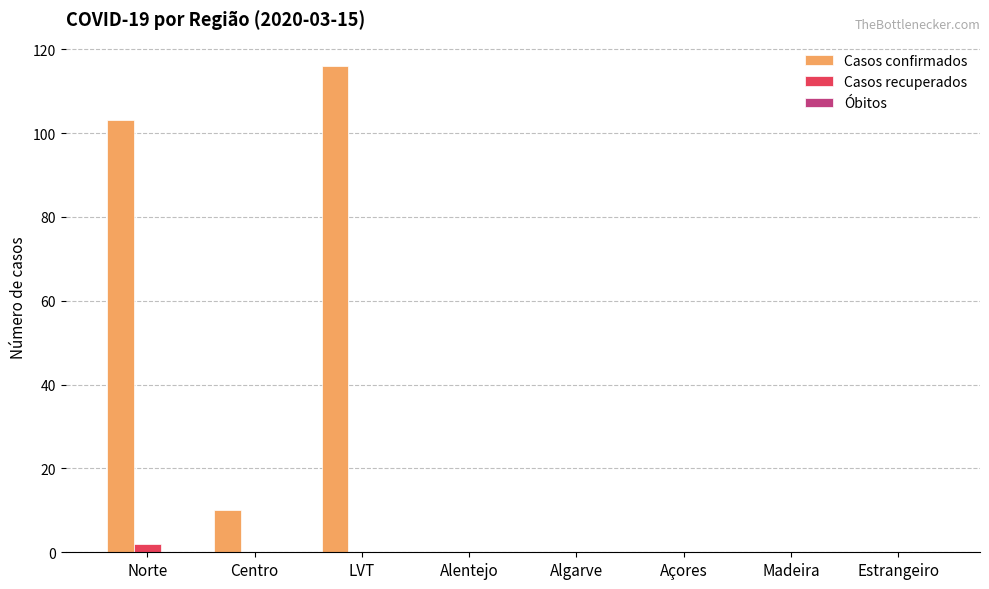

What is the sum of all Casos confirmados values?

229